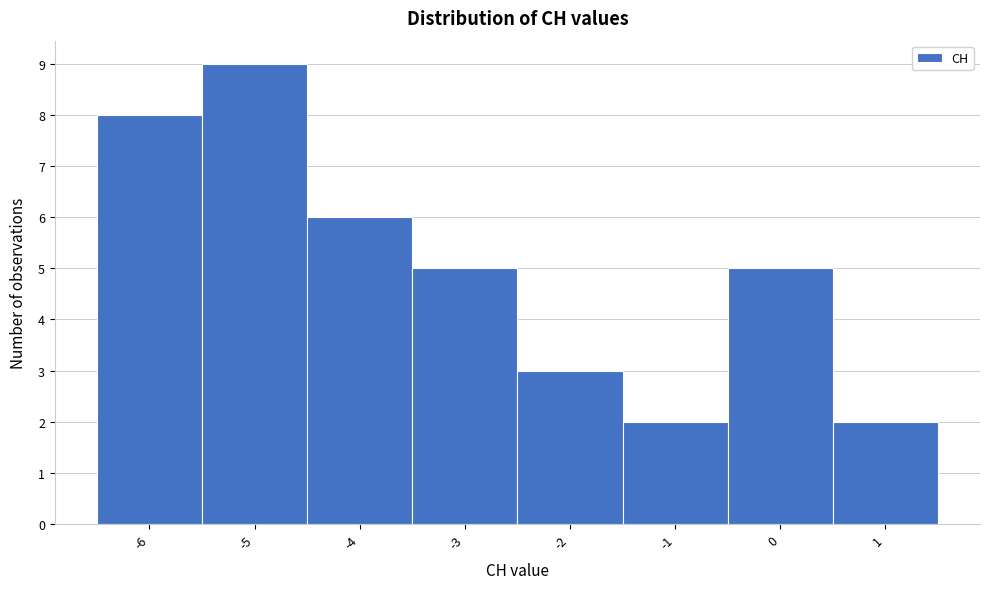

Reading left to right, transcribe this chart: for each bar, give the range it covers on the x-axis and its height. The values are not printed on the chart, so give them approximately, as read against the axis.

-6.5 to -5.5: 8
-5.5 to -4.5: 9
-4.5 to -3.5: 6
-3.5 to -2.5: 5
-2.5 to -1.5: 3
-1.5 to -0.5: 2
-0.5 to 0.5: 5
0.5 to 1.5: 2